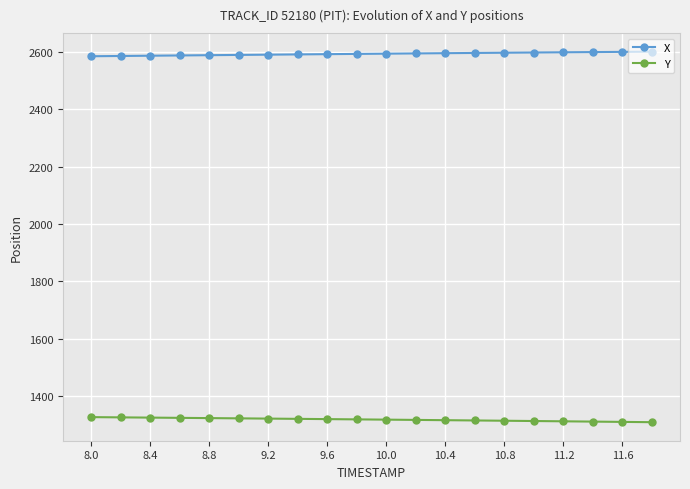

What is the value of the Y point at the 10th from the left?

1318.8